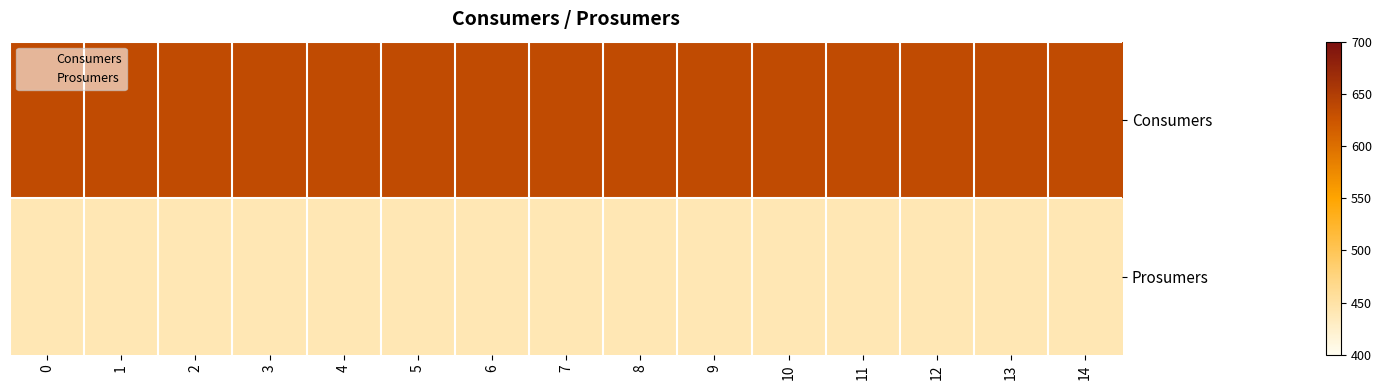

What is the greatest value displayed?

635